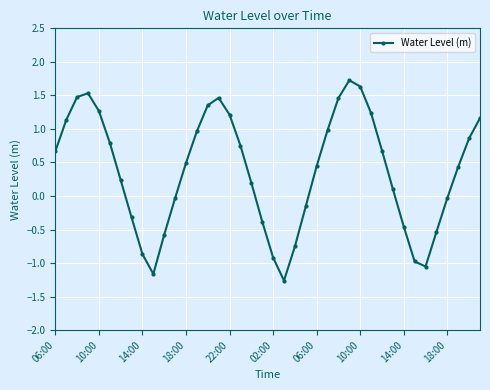

How many points are lower than both their immediate neighbors (excluding endpoints)?

3